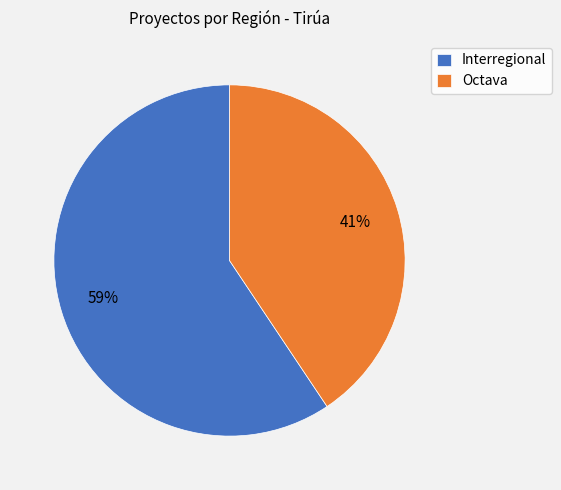

Count the number of slices in the pie.

2